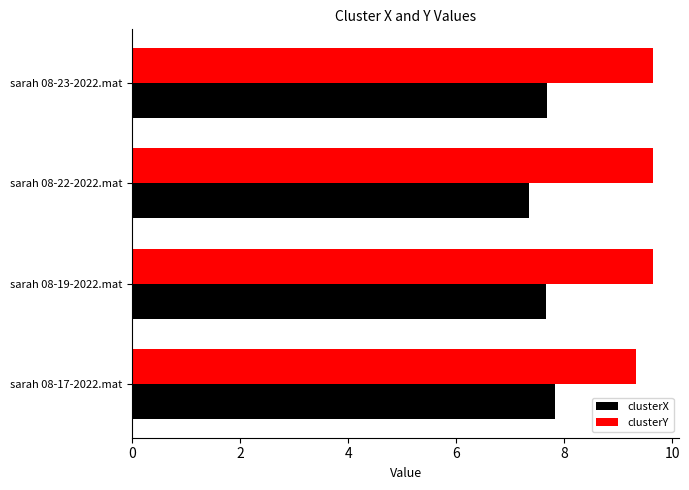

The value of clusterX at sarah 08-23-2022.mat is 7.7. True or false?

True